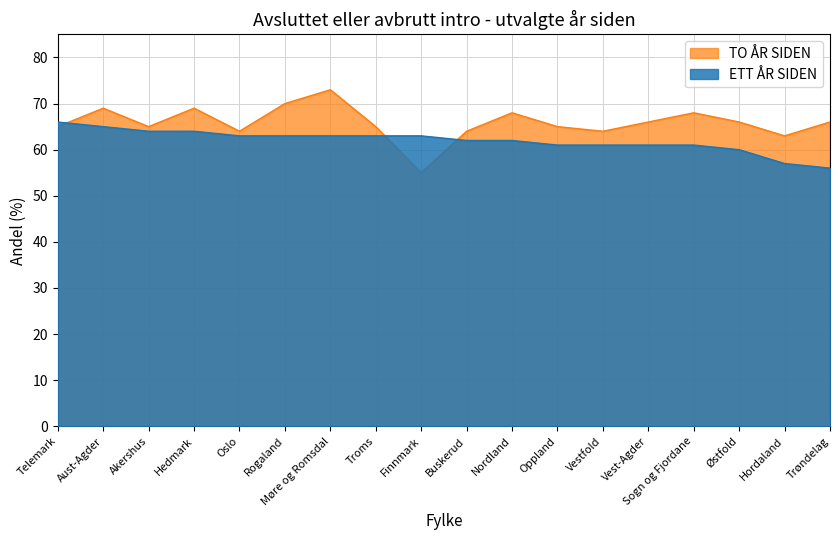

Where is the first local minimum for TO ÅR SIDEN?

Akershus